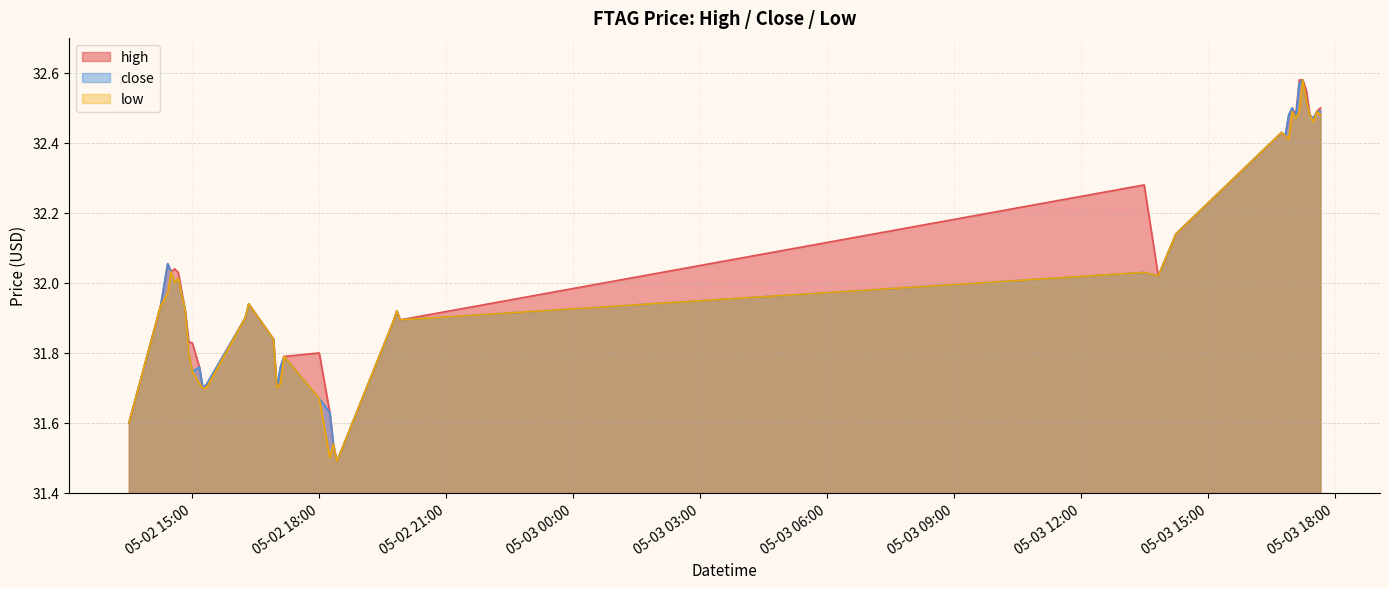

What is the sum of all high values?

1281.9